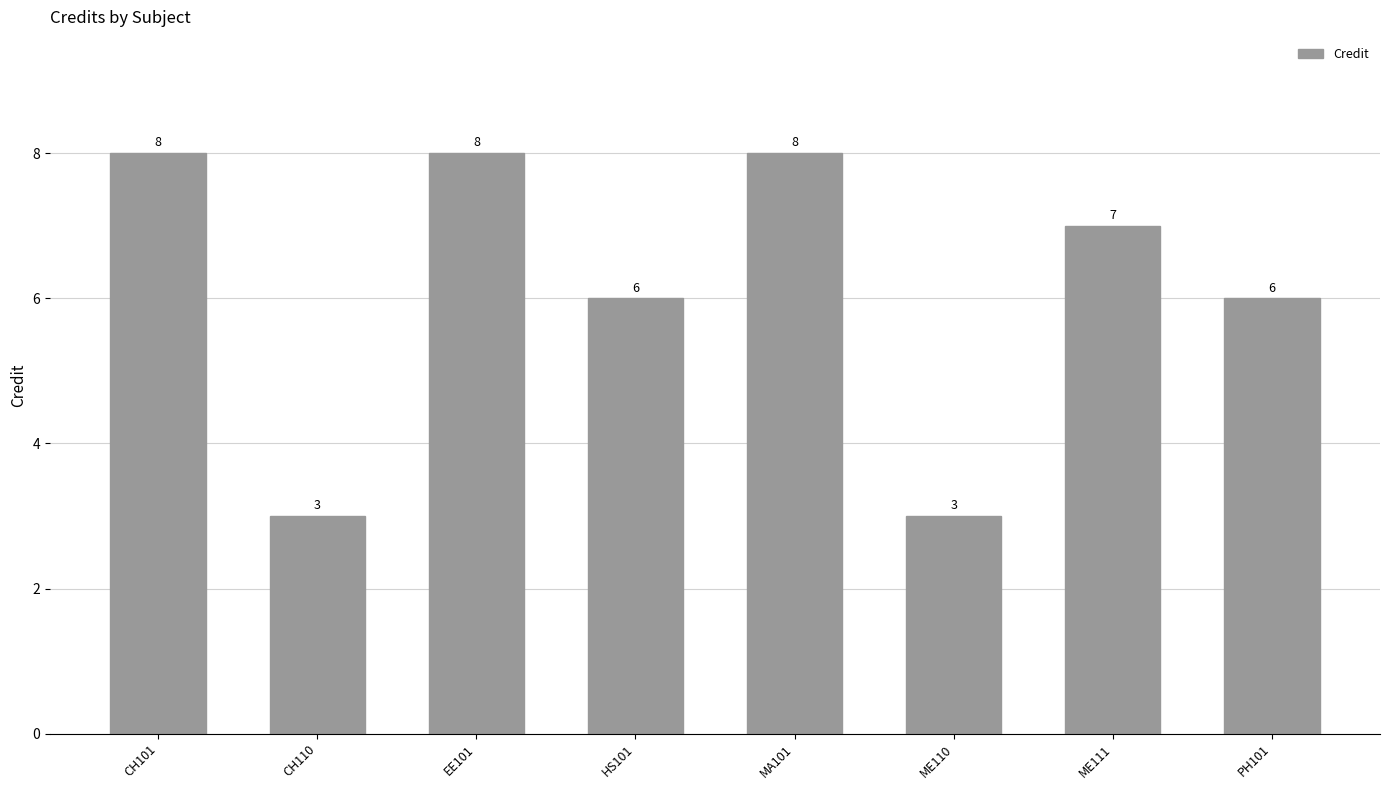

Count the number of categories in the chart.

8